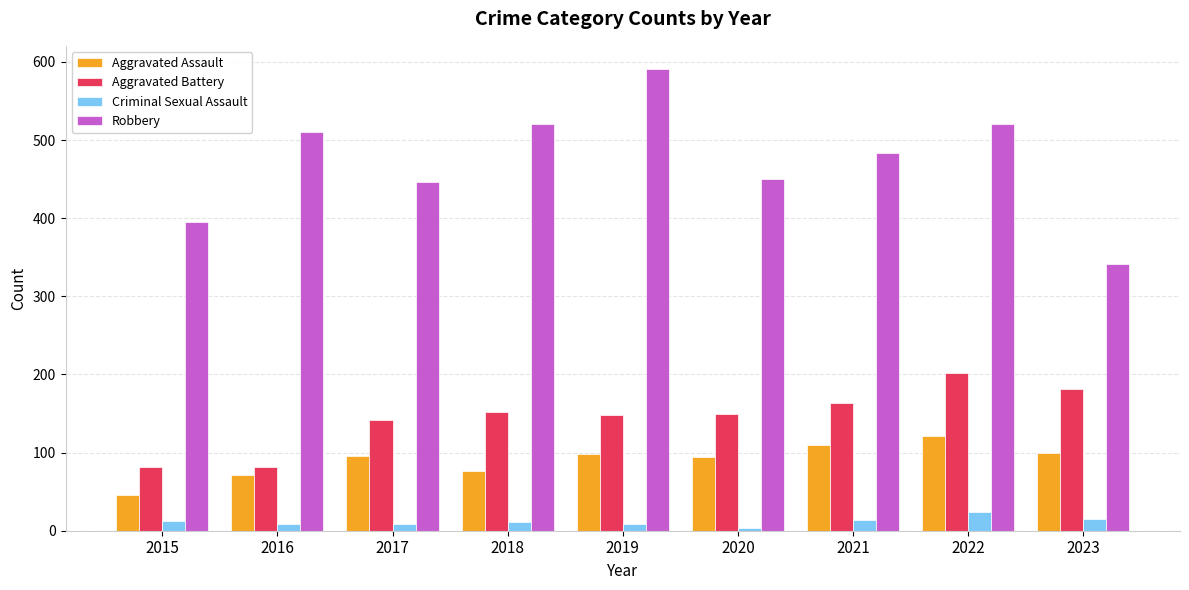

Is it true that Criminal Sexual Assault equals 8 at 2019?

True